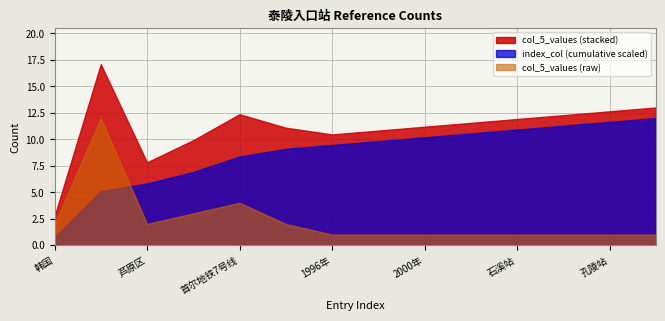

Which has a higher value, 墨洞站 or 石溪站?

墨洞站